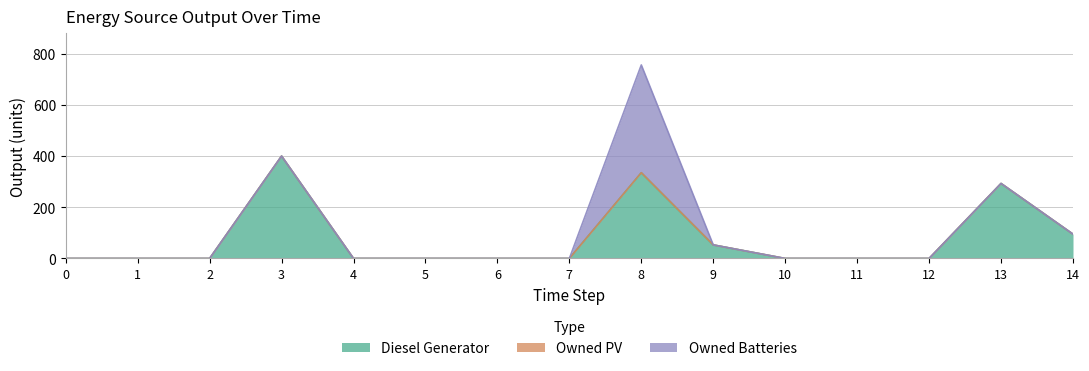

Is it true that Owned Batteries equals 217 at 2?

False